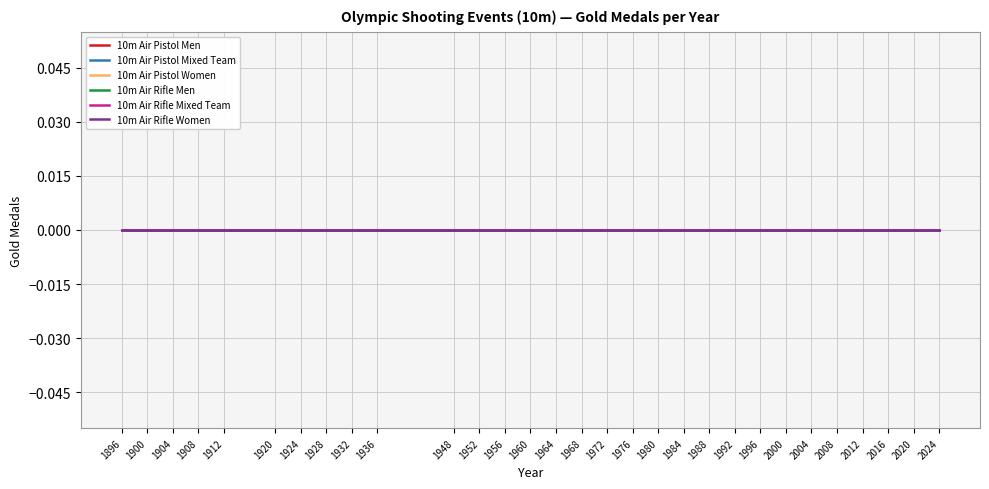

Does the chart display data point markers on the line(s)?

No